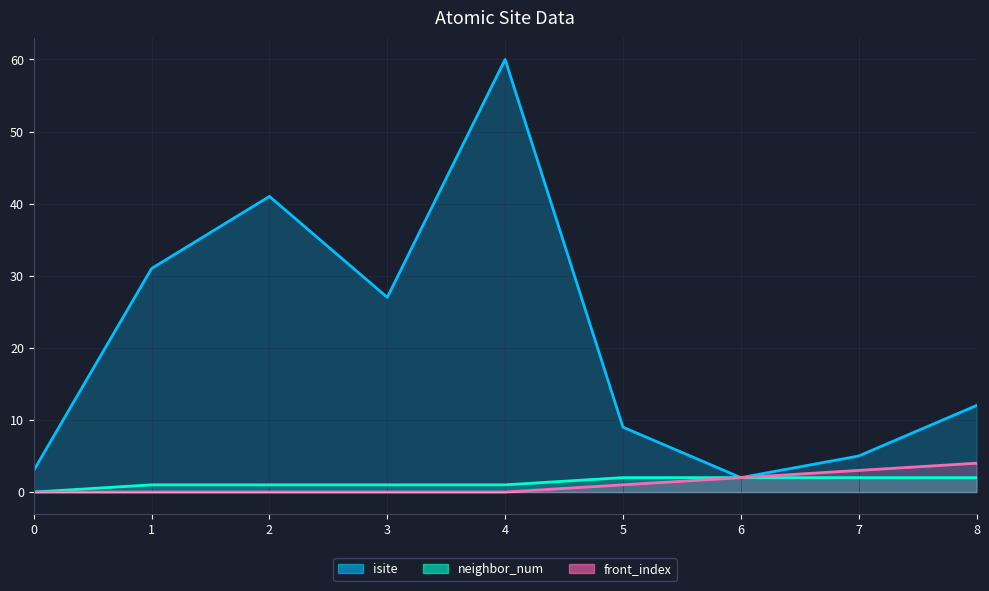

Between 8 and 0, which is larger?

8